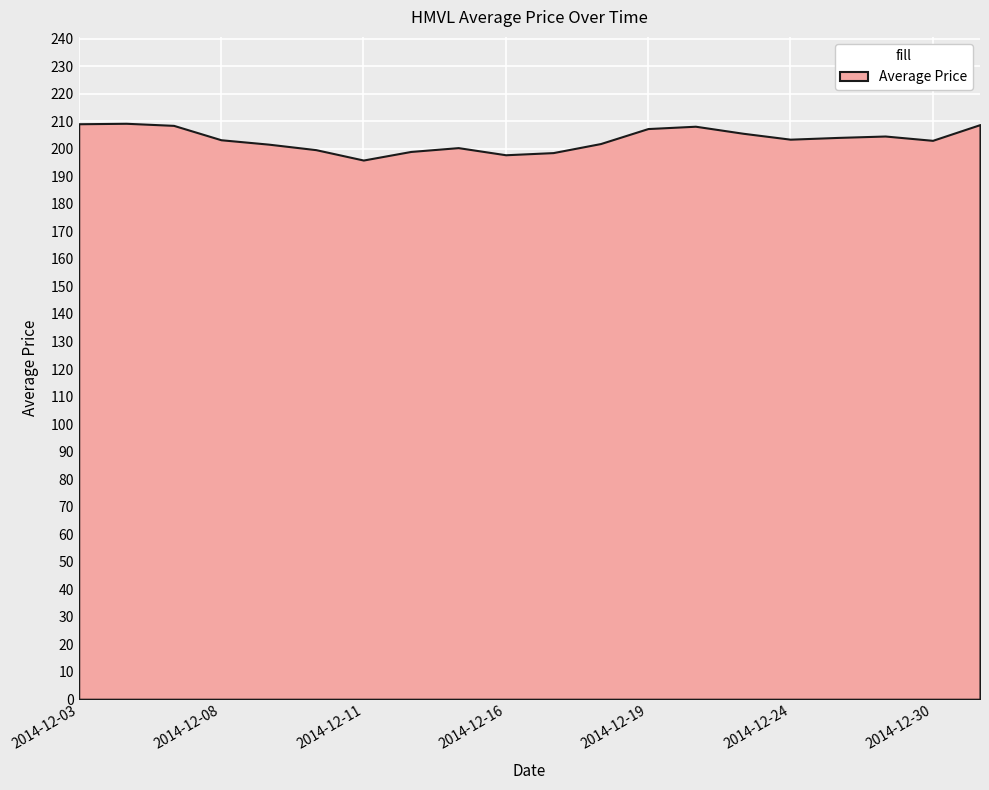

How many data points are above 203?

12